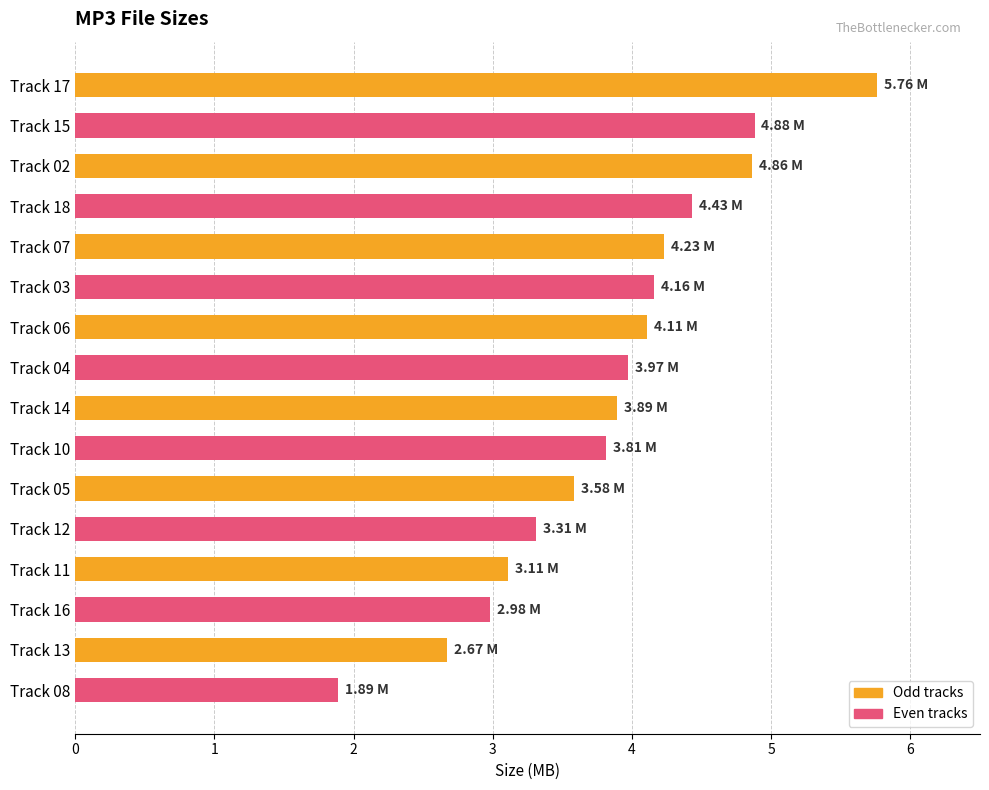

What is the difference between the values at Track 05 and Track 17?

2.2